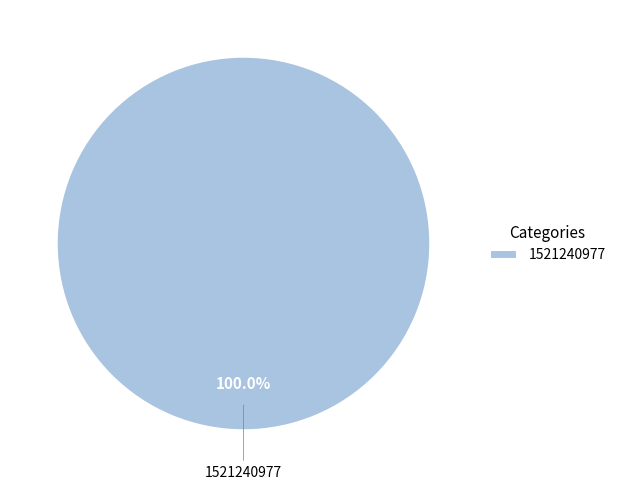

Which category accounts for the majority?

1521240977